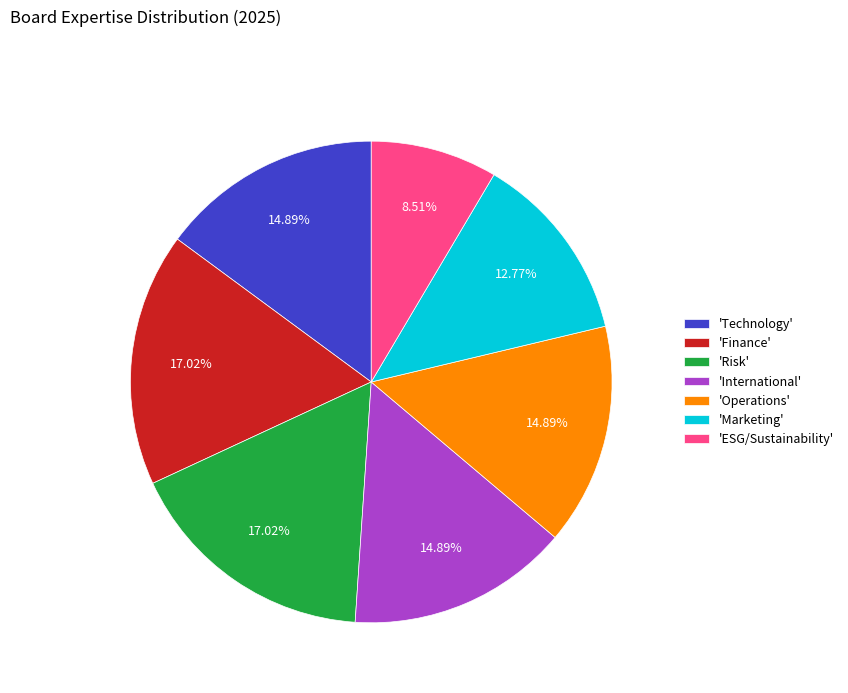

Is the sum of 'Technology' and 'Operations' greater than half?

No